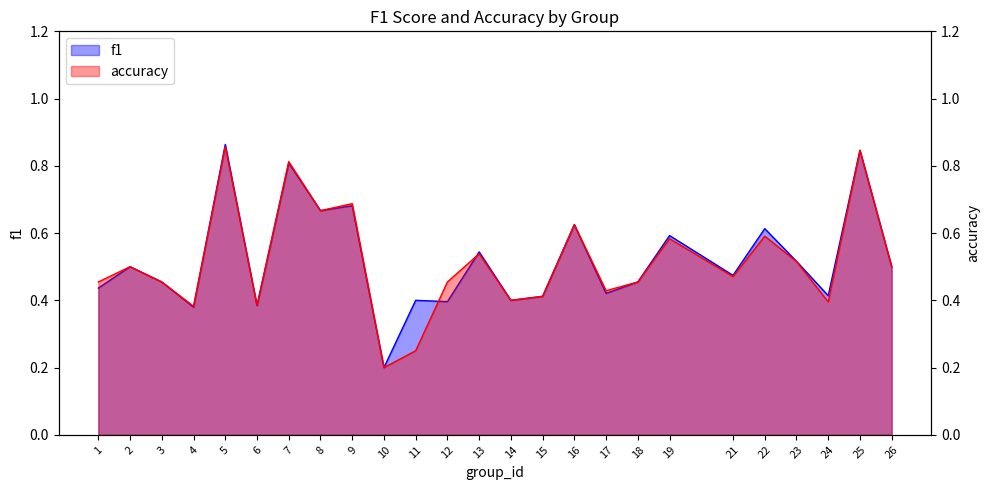

What is the sum of all f1 values?

13.0